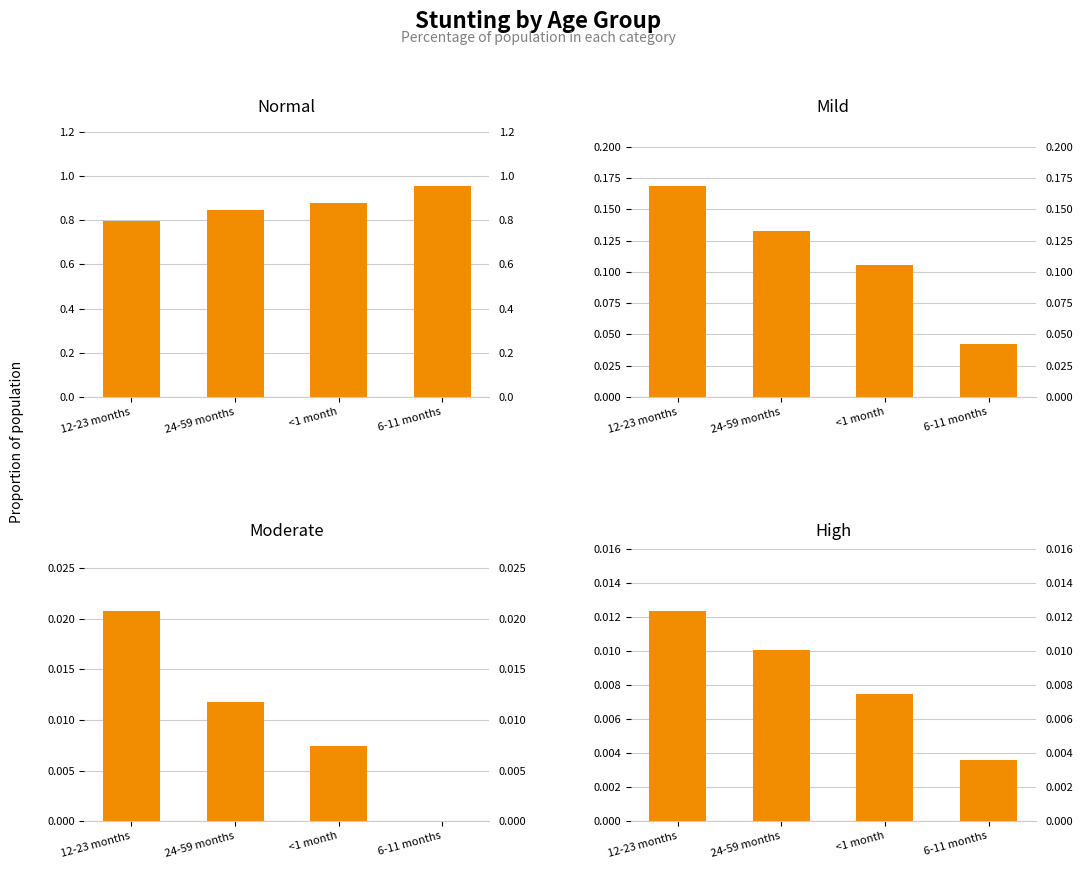

List the series in order of their peak value, highest first.

Normal, Mild, Moderate, High